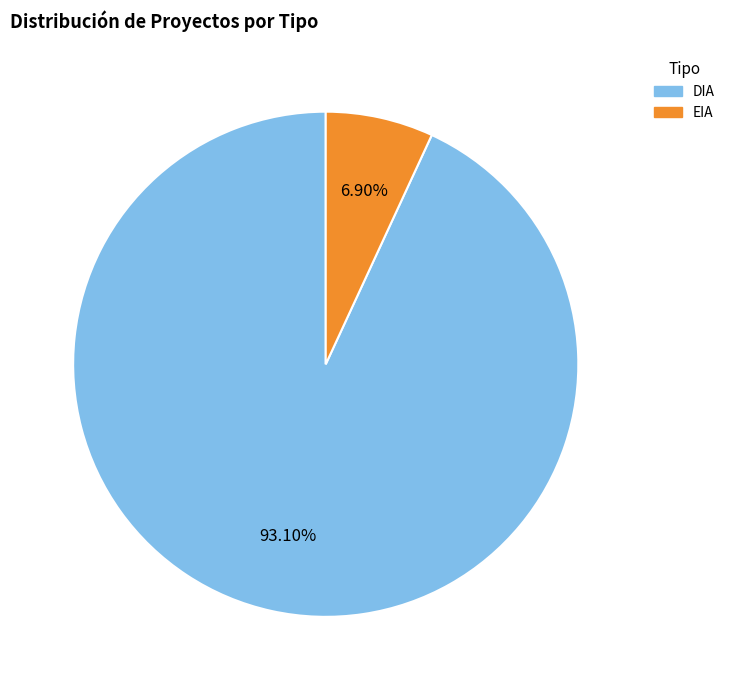

How many slices are in this pie chart?

2